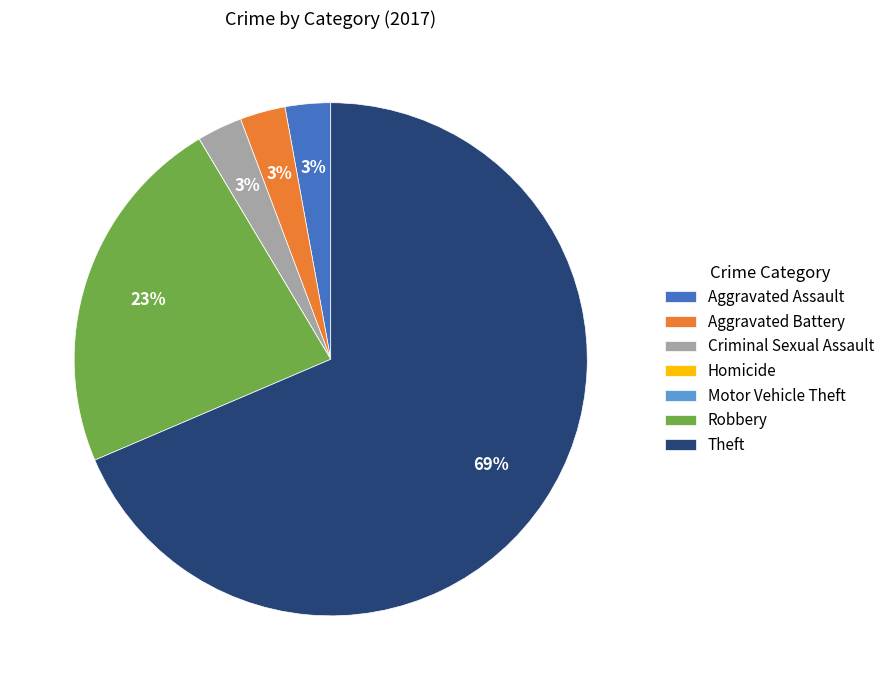

Which slice is the largest?

Theft